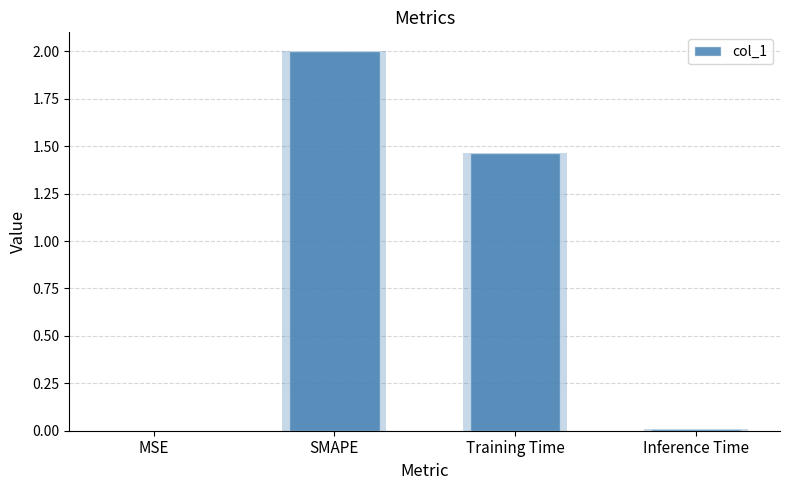

How many series are shown in this chart?

1